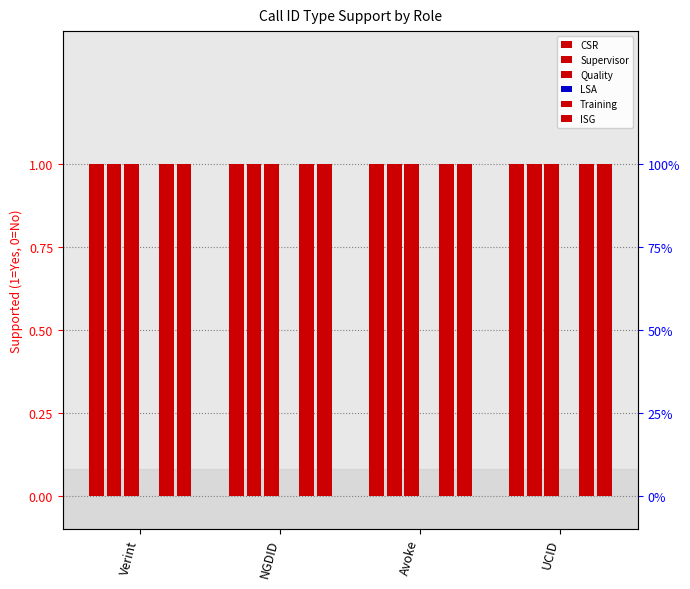

Rank the series by their maximum value, from highest to lowest.

CSR, Supervisor, Quality, Training, ISG, LSA